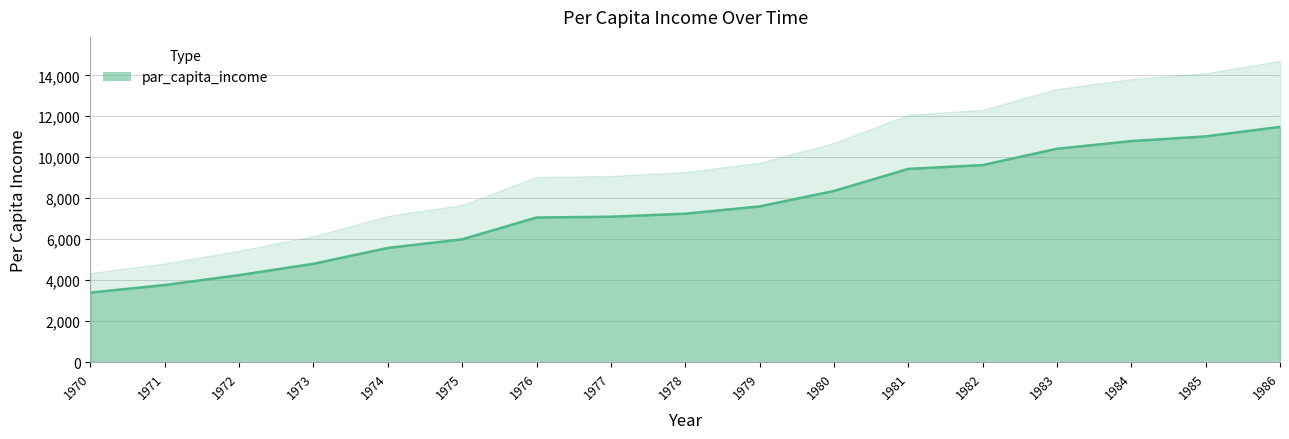

At which category does the chart reach its peak across all series?

1986